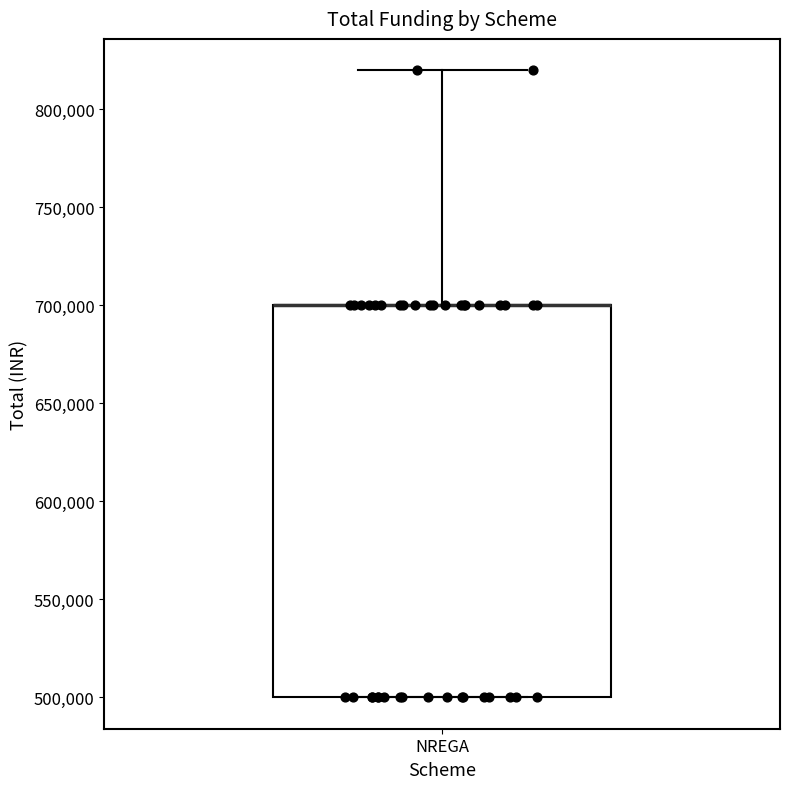

Transcribe this box plot: give where the median line is, the range the box spans, and where the two whiskers end, as read against the y-axis. The values are not printed on the chart, so give them approximately, as read against the axis.

median 700000 (drawn on the box's upper edge), box 500000 to 700000, whiskers 500000 to 820000